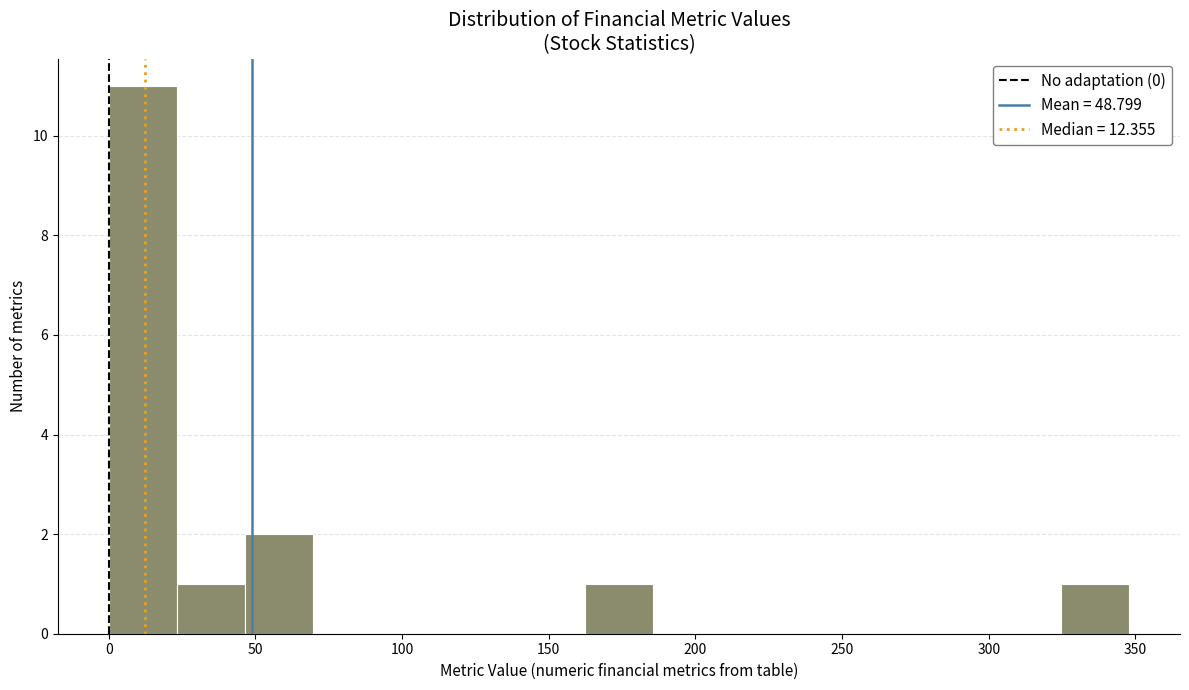

Reading left to right, transcribe this chart: for each bar, give the range it covers on the x-axis and its height. Neither the bar edges nor the heights are printed on the chart, so give them approximately, as read against the axes.

0 to 25: 11
25 to 45: 1
45 to 70: 2
70 to 95: 0
95 to 115: 0
115 to 140: 0
140 to 160: 0
160 to 185: 1
185 to 210: 0
210 to 230: 0
230 to 255: 0
255 to 280: 0
280 to 300: 0
300 to 325: 0
325 to 350: 1